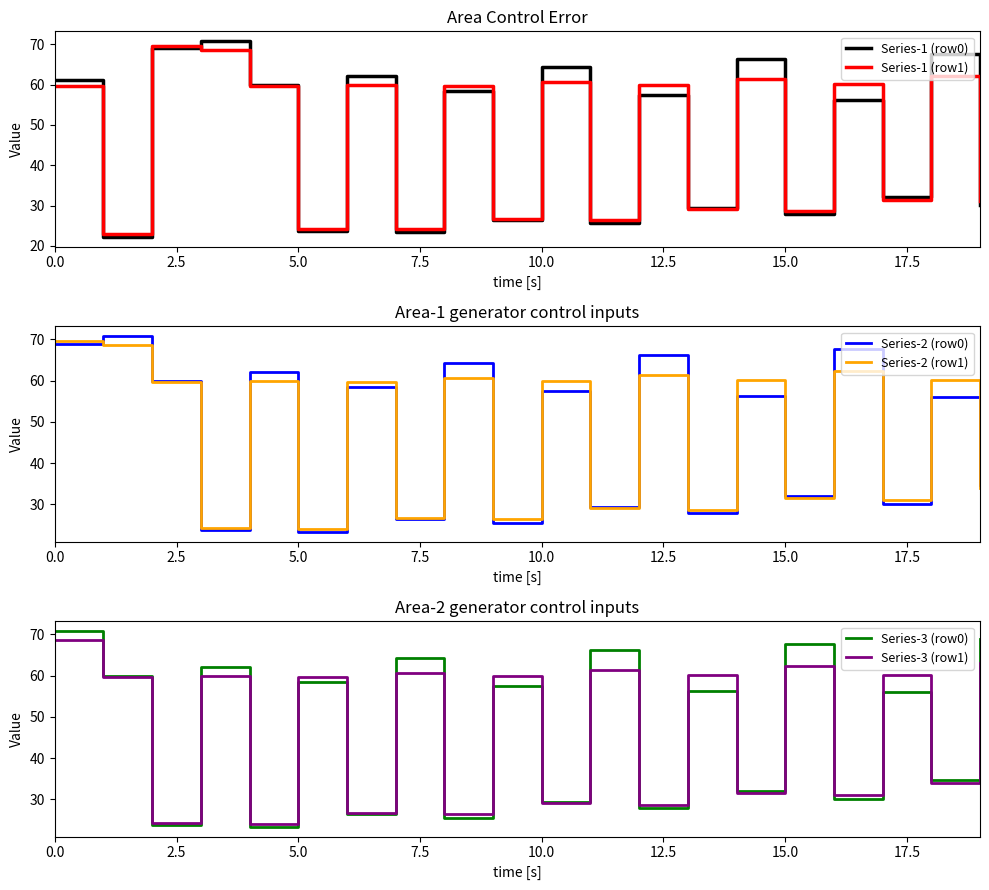

True or false: Series-1 (row0) has a value of 12.2 at 15.0.

False